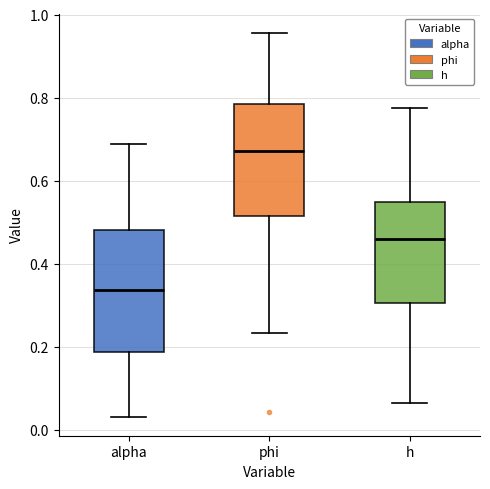

Where does the lower whisker of the box for phi end on the y-axis? The values are not printed on the chart, so give them approximately, as read against the axis.

0.24